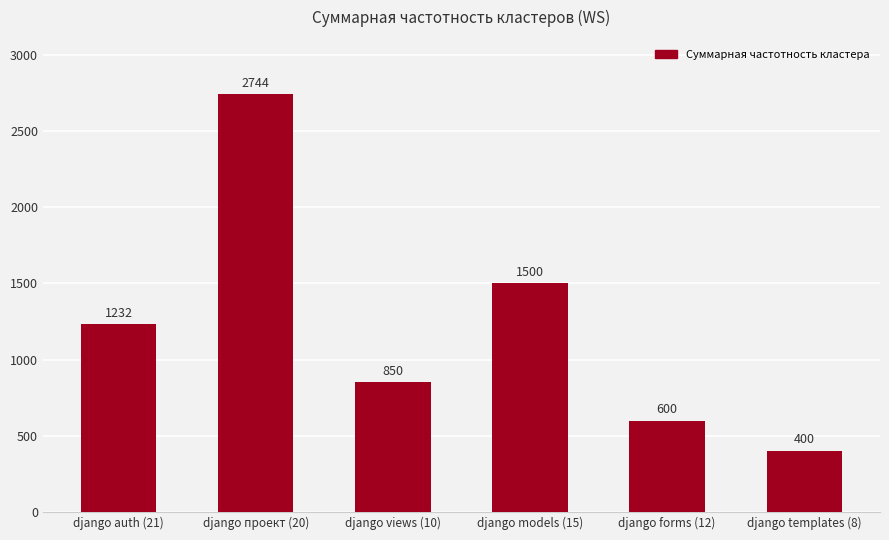

At which label is the value closest to 1572?

django models (15)